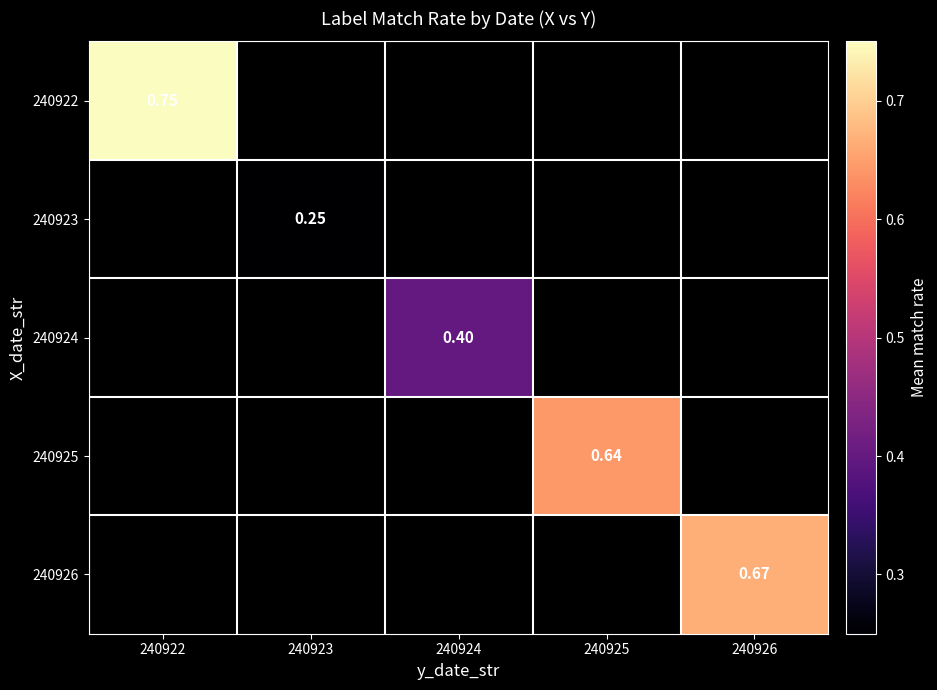

How many series are shown in this chart?

5